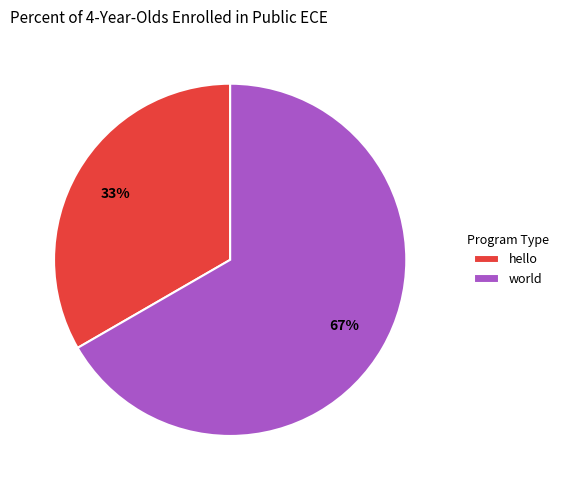

What is the ratio of the value at hello to the value at world?

0.5